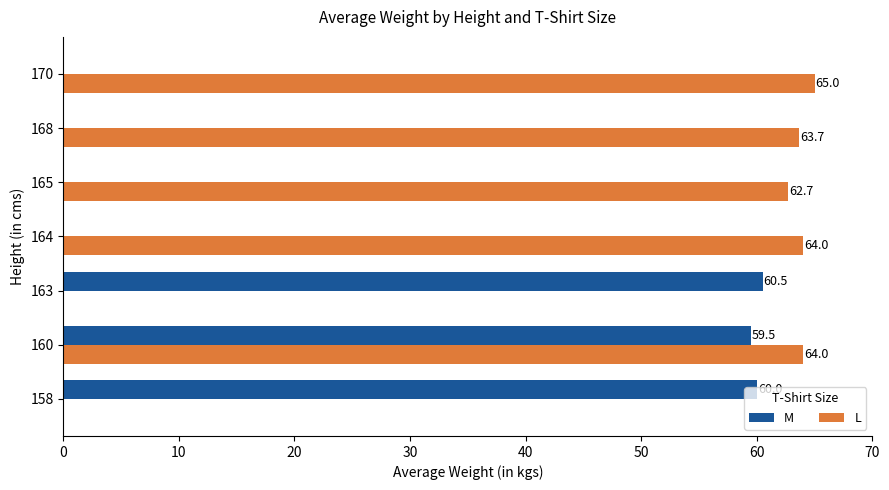

Which series changed the most between 164 and 168?

L